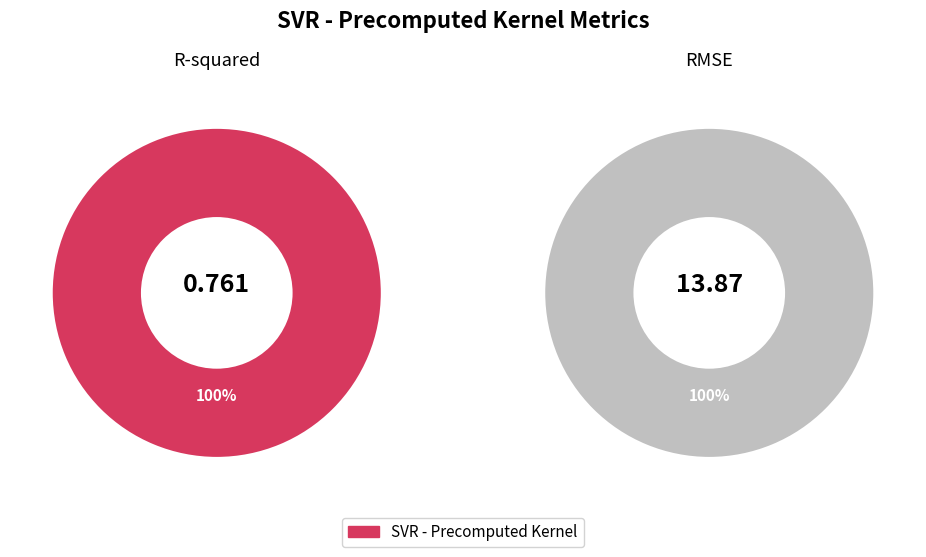

To the nearest percent, what percentage of the pie is R-squared?

5%